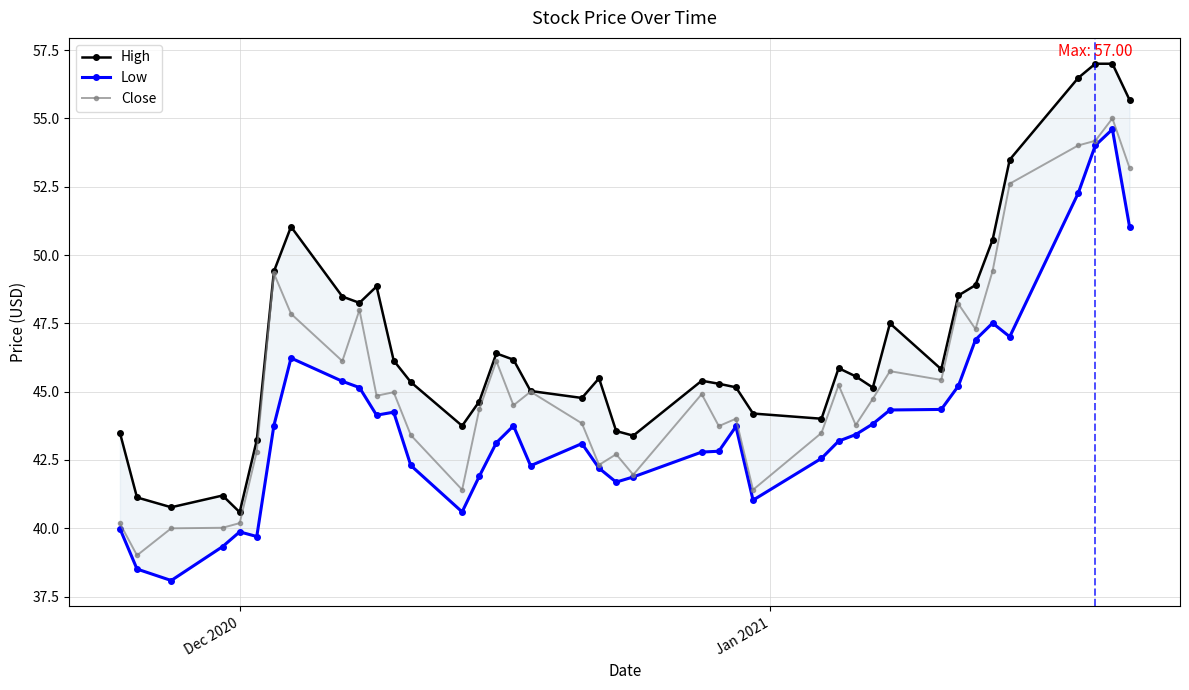

What is the maximum value for Close?

55.0